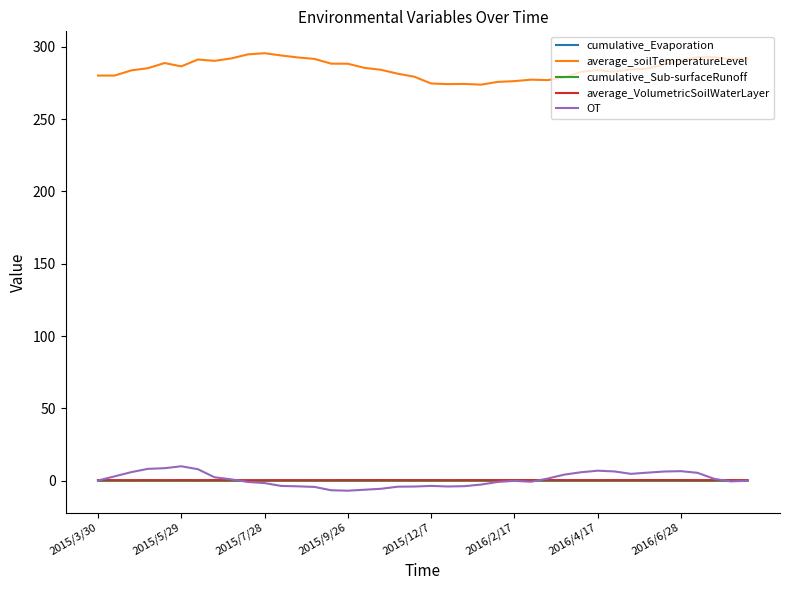

Which series has the largest total across all categories?

average_soilTemperatureLevel